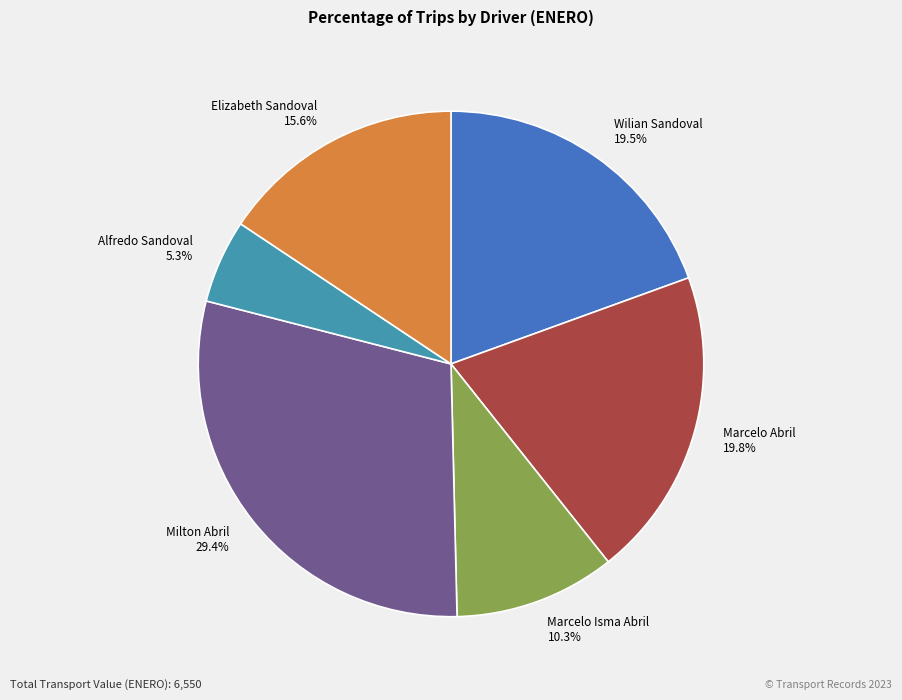

What is the total percentage of Marcelo Abril 19.8% and Wilian Sandoval 19.5%?

39.3%